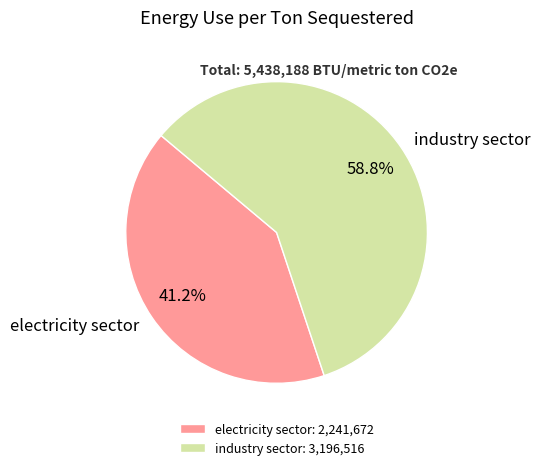

To the nearest percent, what portion does electricity sector represent?

41%